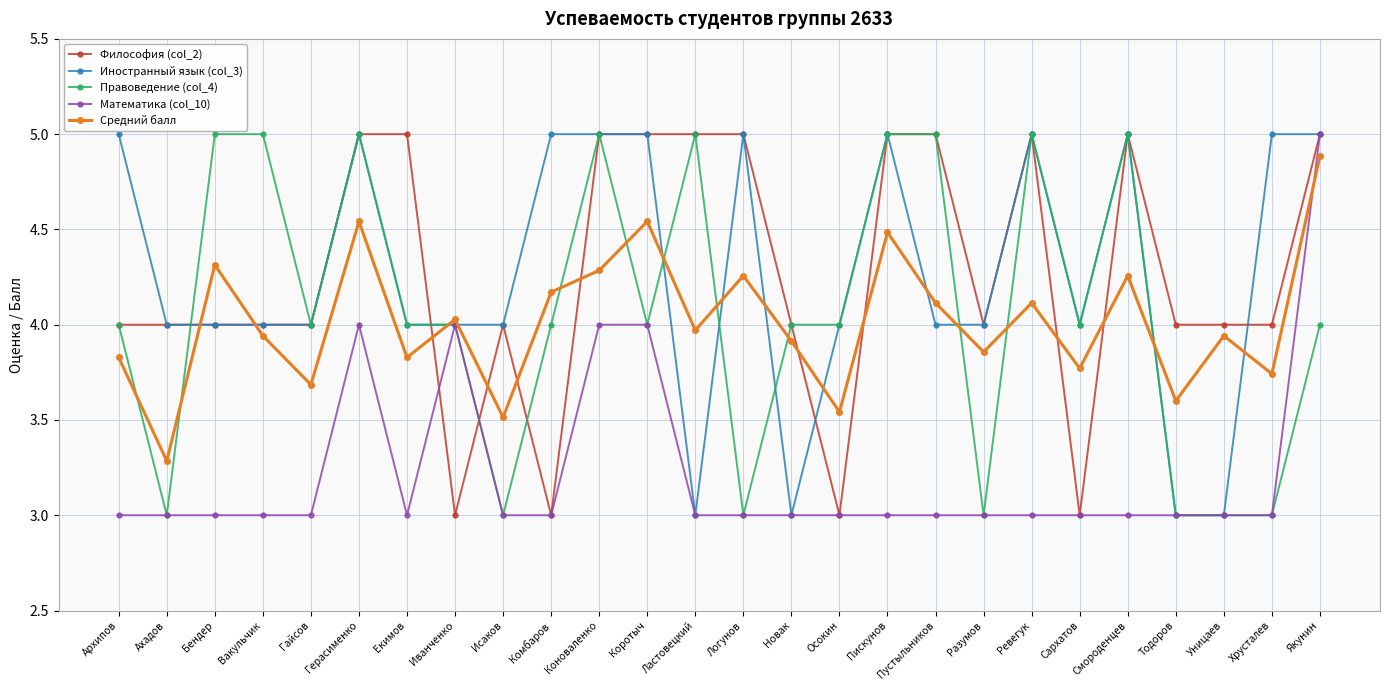

What is the difference between the highest and lowest values at Осокин?

1.0